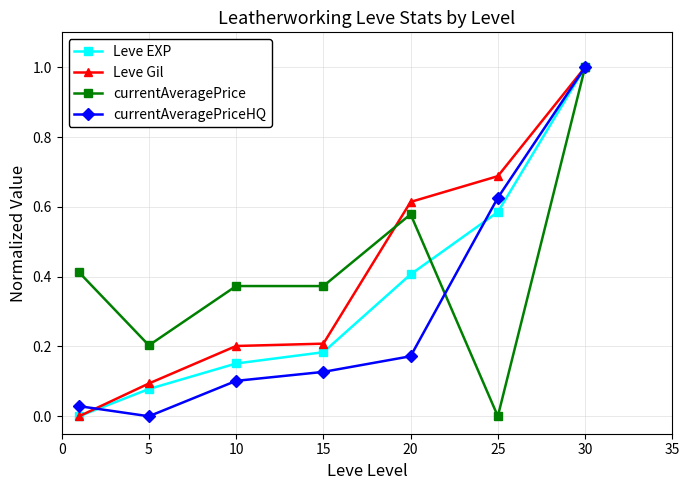

What is the greatest value displayed?

1.0